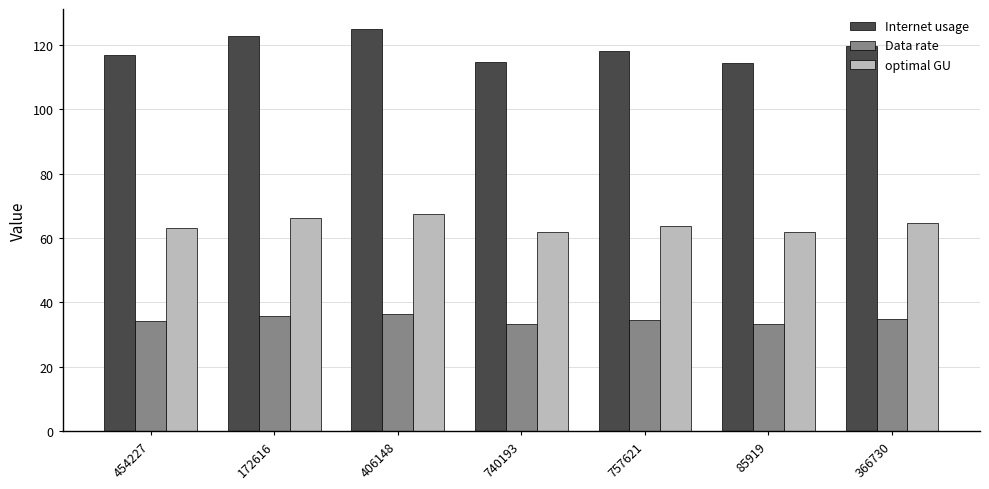

What is the maximum value shown in the chart?

124.9